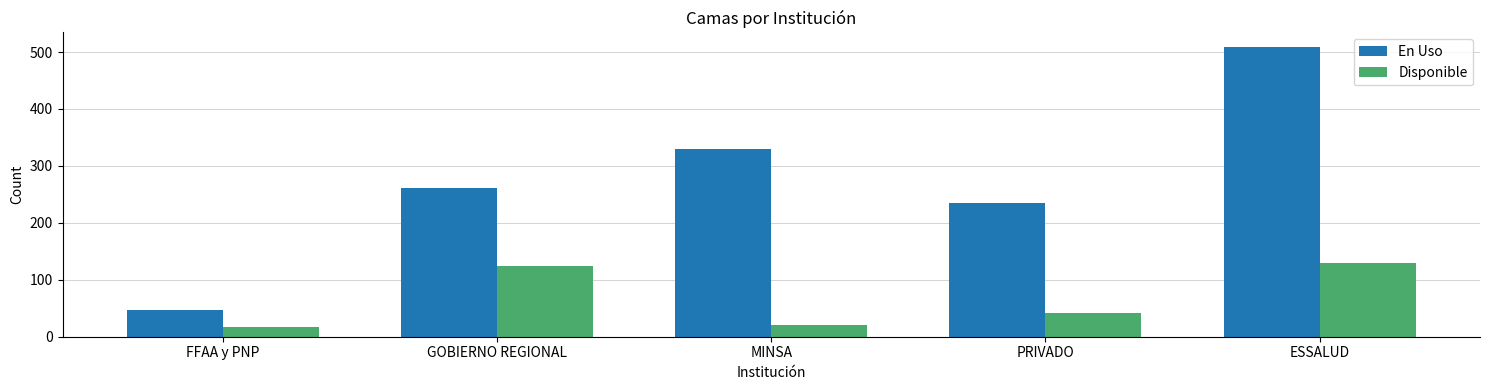

What is the difference between the maximum and minimum values in the Disponible series?

112